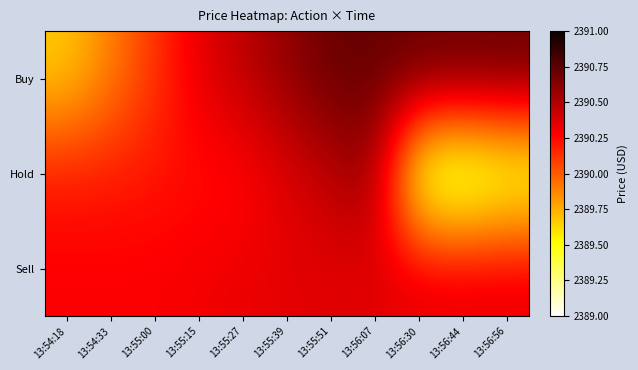

At how many categories does at least one series exceed 2390?

11